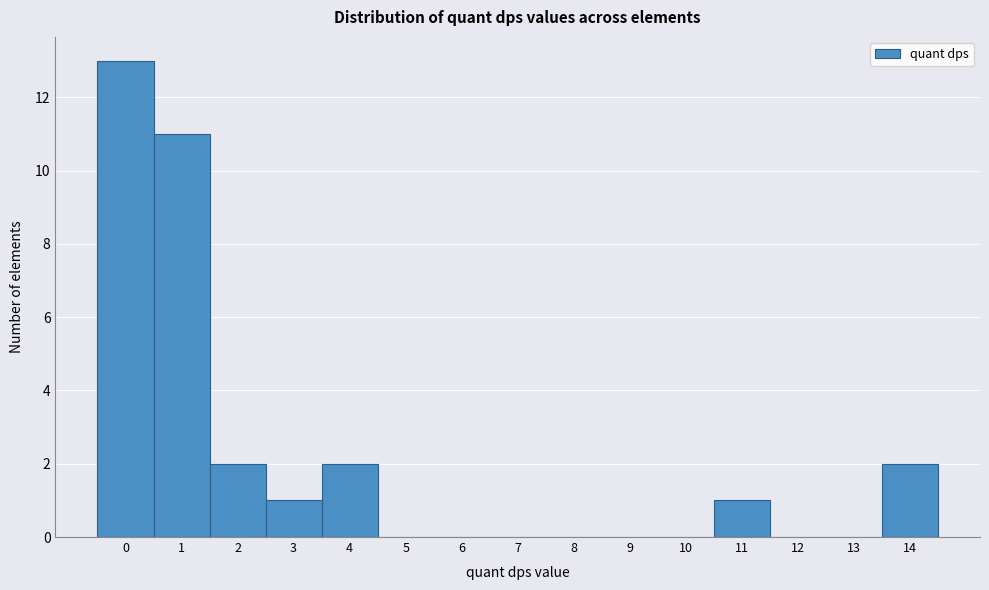

Reading left to right, list every bar in this chart as the range it spans on the x-axis followed by its height. The values are not printed on the chart, so give them approximately, as read against the axis.

-0.5 to 0.5: 13
0.5 to 1.5: 11
1.5 to 2.5: 2
2.5 to 3.5: 1
3.5 to 4.5: 2
4.5 to 5.5: 0
5.5 to 6.5: 0
6.5 to 7.5: 0
7.5 to 8.5: 0
8.5 to 9.5: 0
9.5 to 10.5: 0
10.5 to 11.5: 1
11.5 to 12.5: 0
12.5 to 13.5: 0
13.5 to 14.5: 2